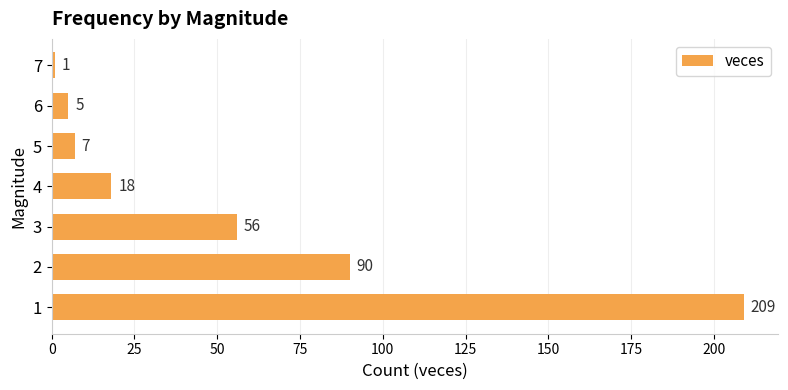

Which label corresponds to the smallest value in the chart?

7